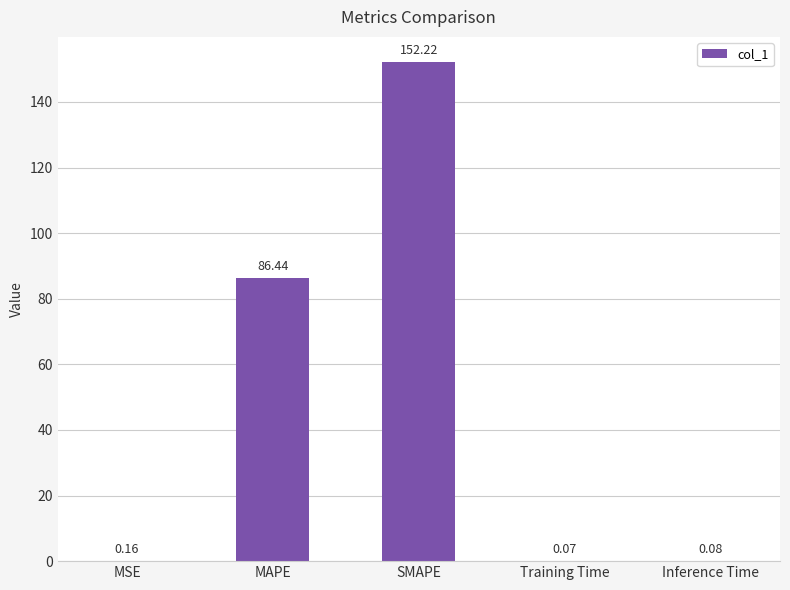

What is the sum of the values at MAPE and MSE?

86.6